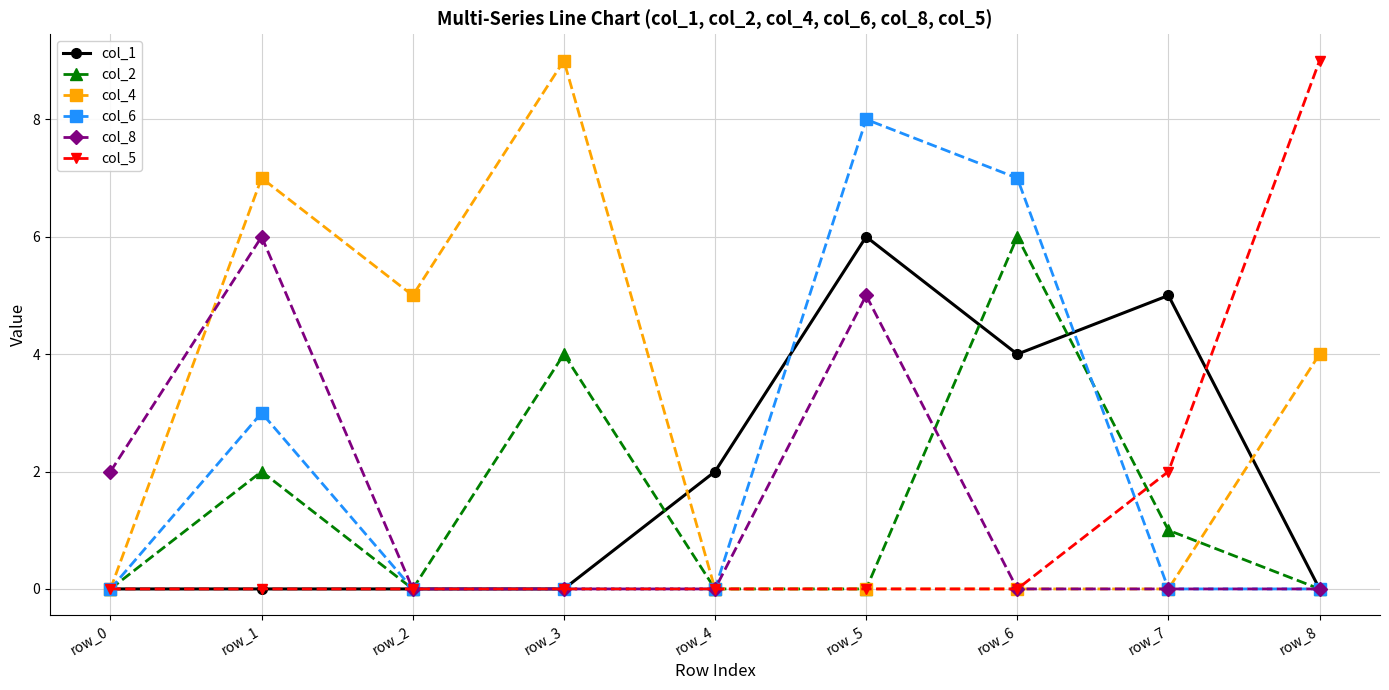

What is the sum of the col_2 values at row_4 and row_1?

2